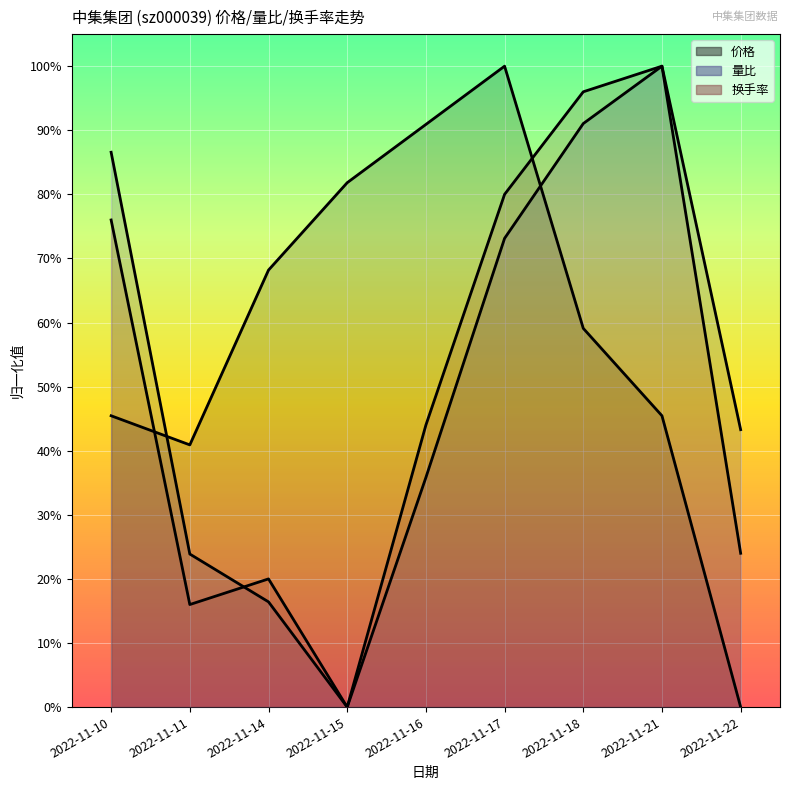

Reading left to right, transcribe all the data shown in this chart.

价格: 0.5	0.4	0.7	0.8	0.9	1.0	0.6	0.5	0.0
量比: 0.9	0.2	0.2	0.0	0.4	0.7	0.9	1.0	0.4
换手率: 0.8	0.2	0.2	0.0	0.4	0.8	1.0	1.0	0.2